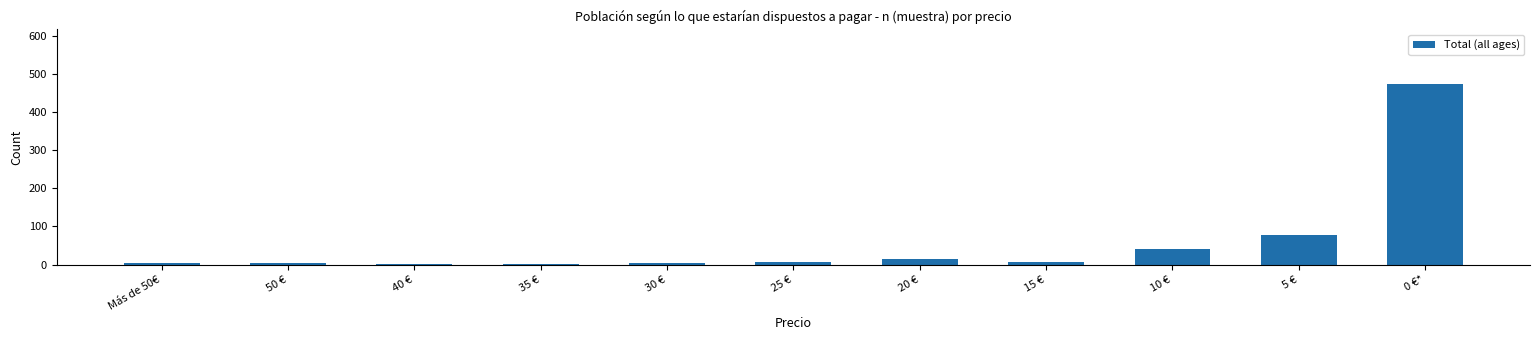

Is it true that the value at 0 €* is 266?

False